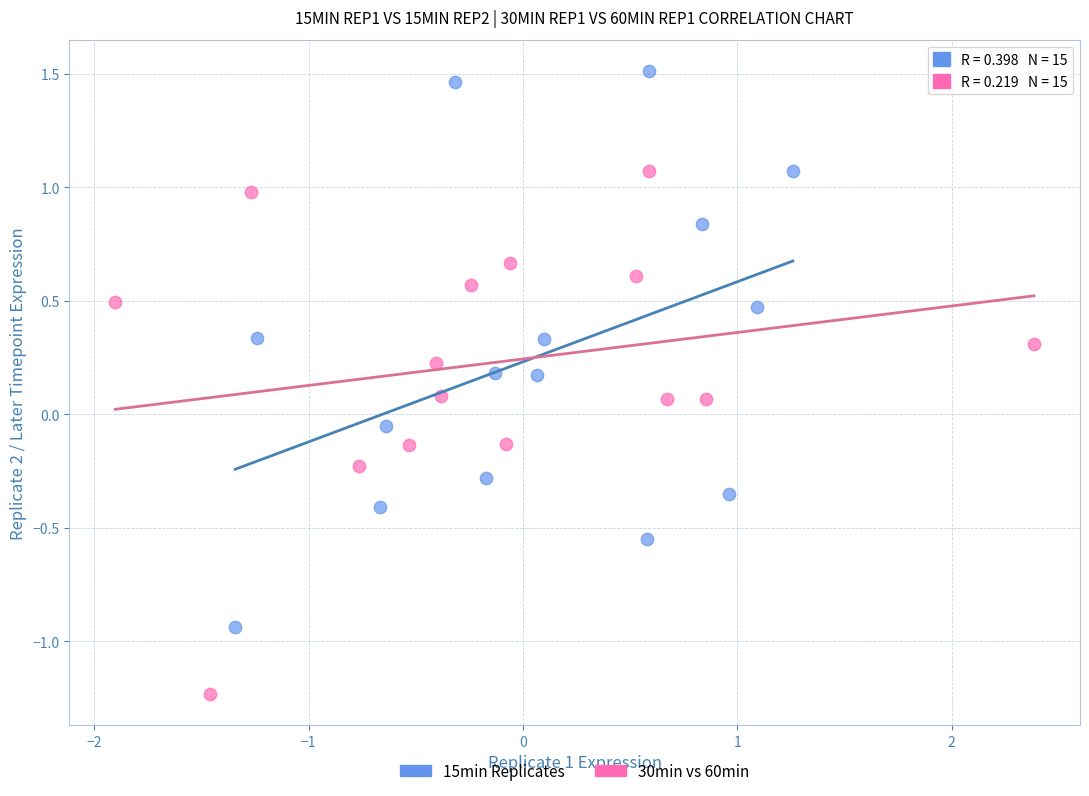

Which series reaches the maximum Y coordinate?

15min Replicates